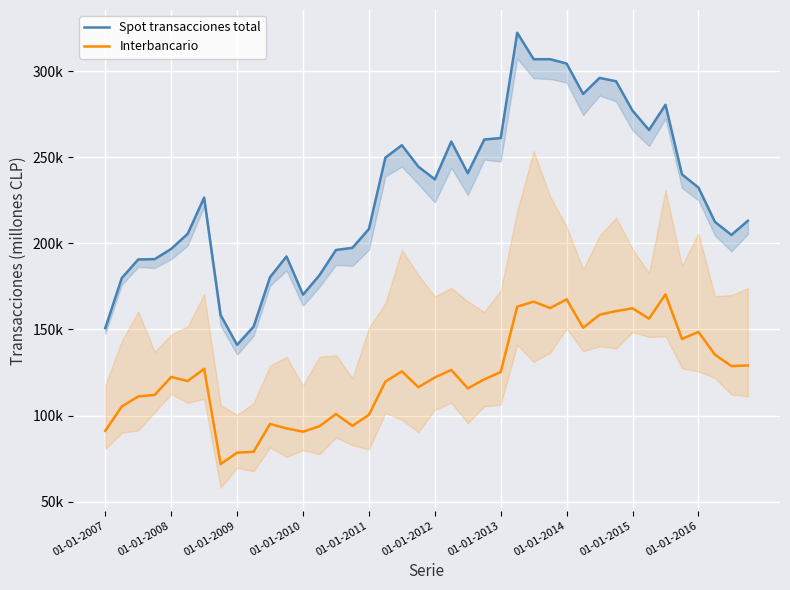

True or false: Interbancario and Spot transacciones total intersect in this chart.

False